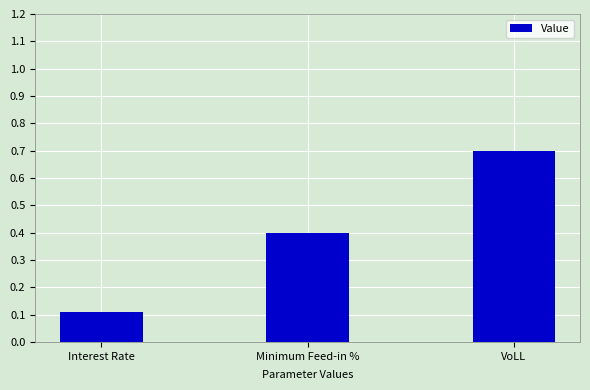

What is the difference between the values at Interest Rate and Minimum Feed-in %?

0.3